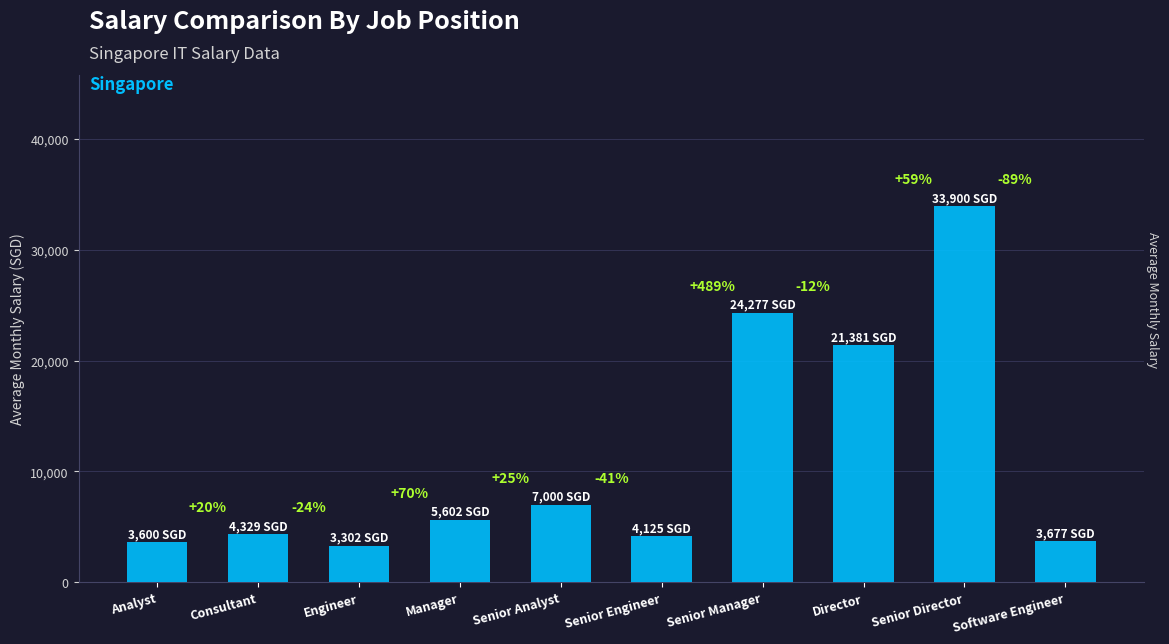

Where is the data nearest to the value 18601?

Director